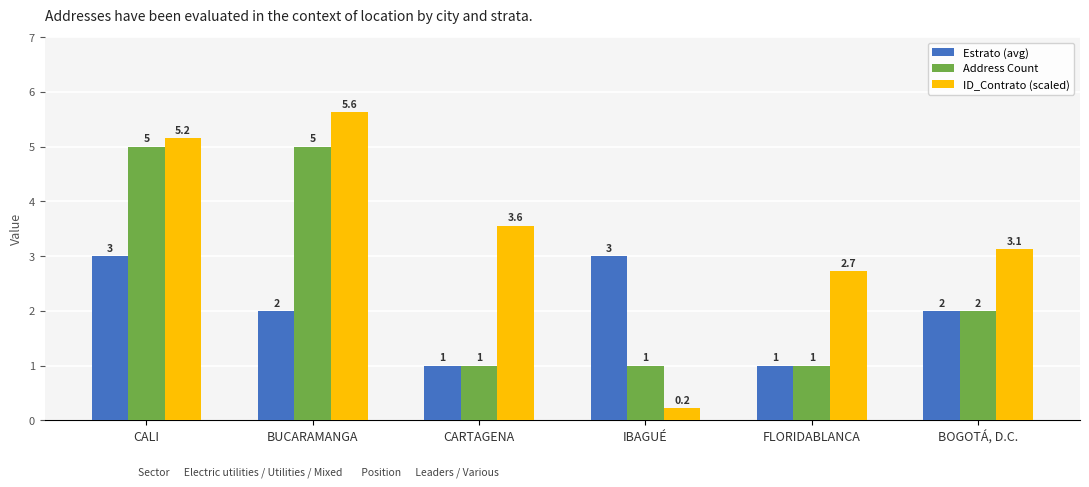

Which label corresponds to the smallest value in the chart?

IBAGUÉ